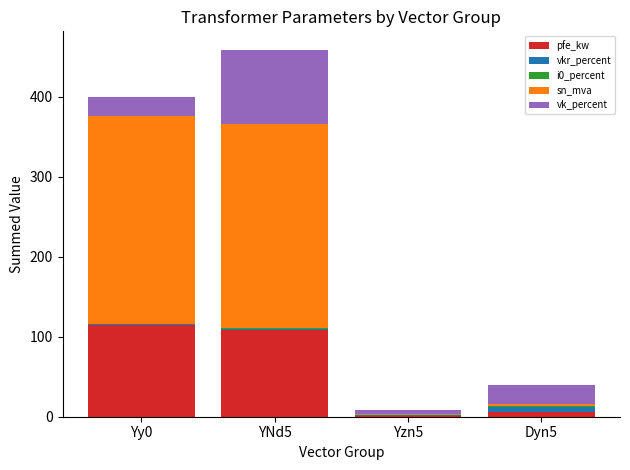

At which category is the sum across all series the highest?

YNd5